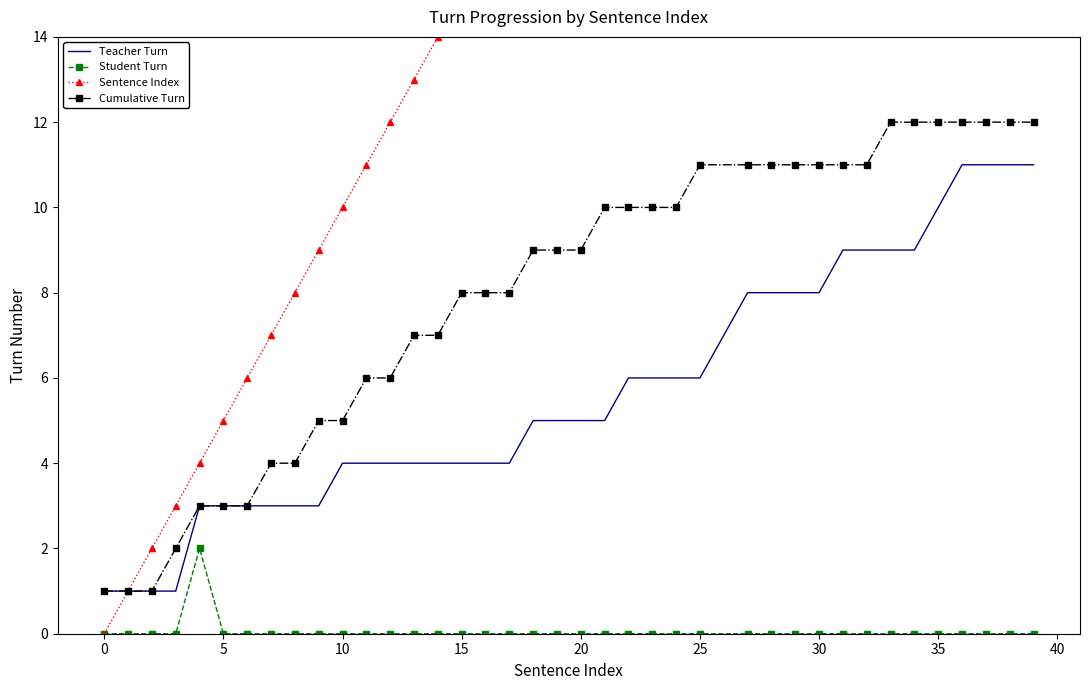

Count the Teacher Turn values in the range 3 to 8.

26